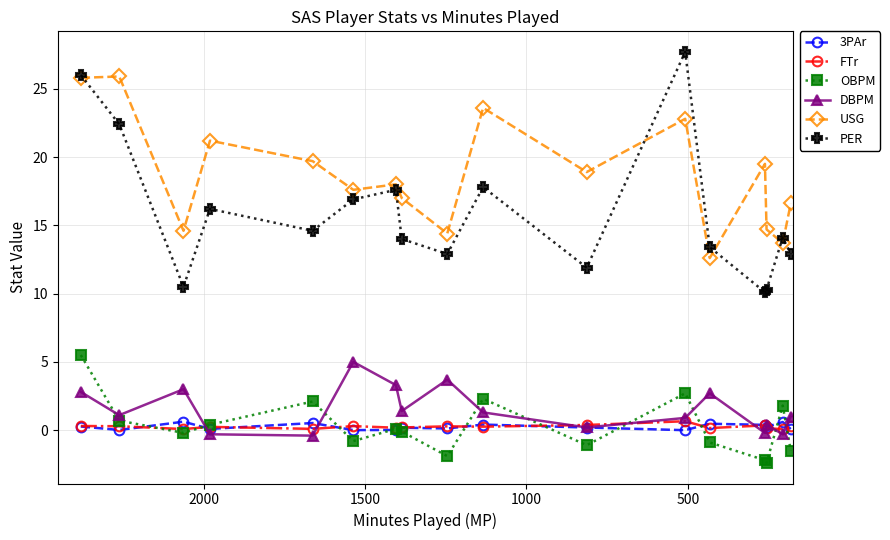

Is this an area chart (filled region under the line)?

No